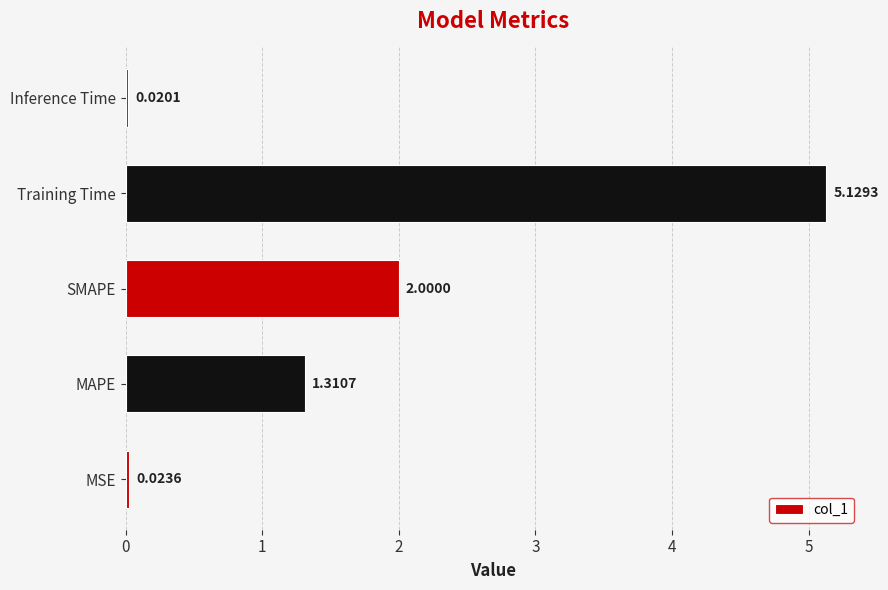

List the labels in order of value, smallest first.

Inference Time, MSE, MAPE, SMAPE, Training Time